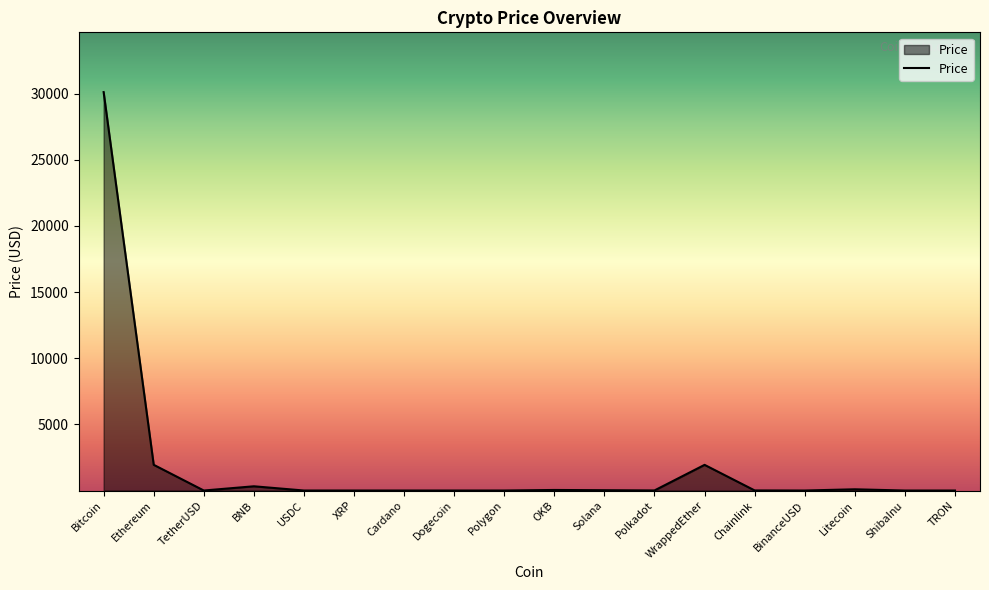

What is the greatest value displayed?

30106.0